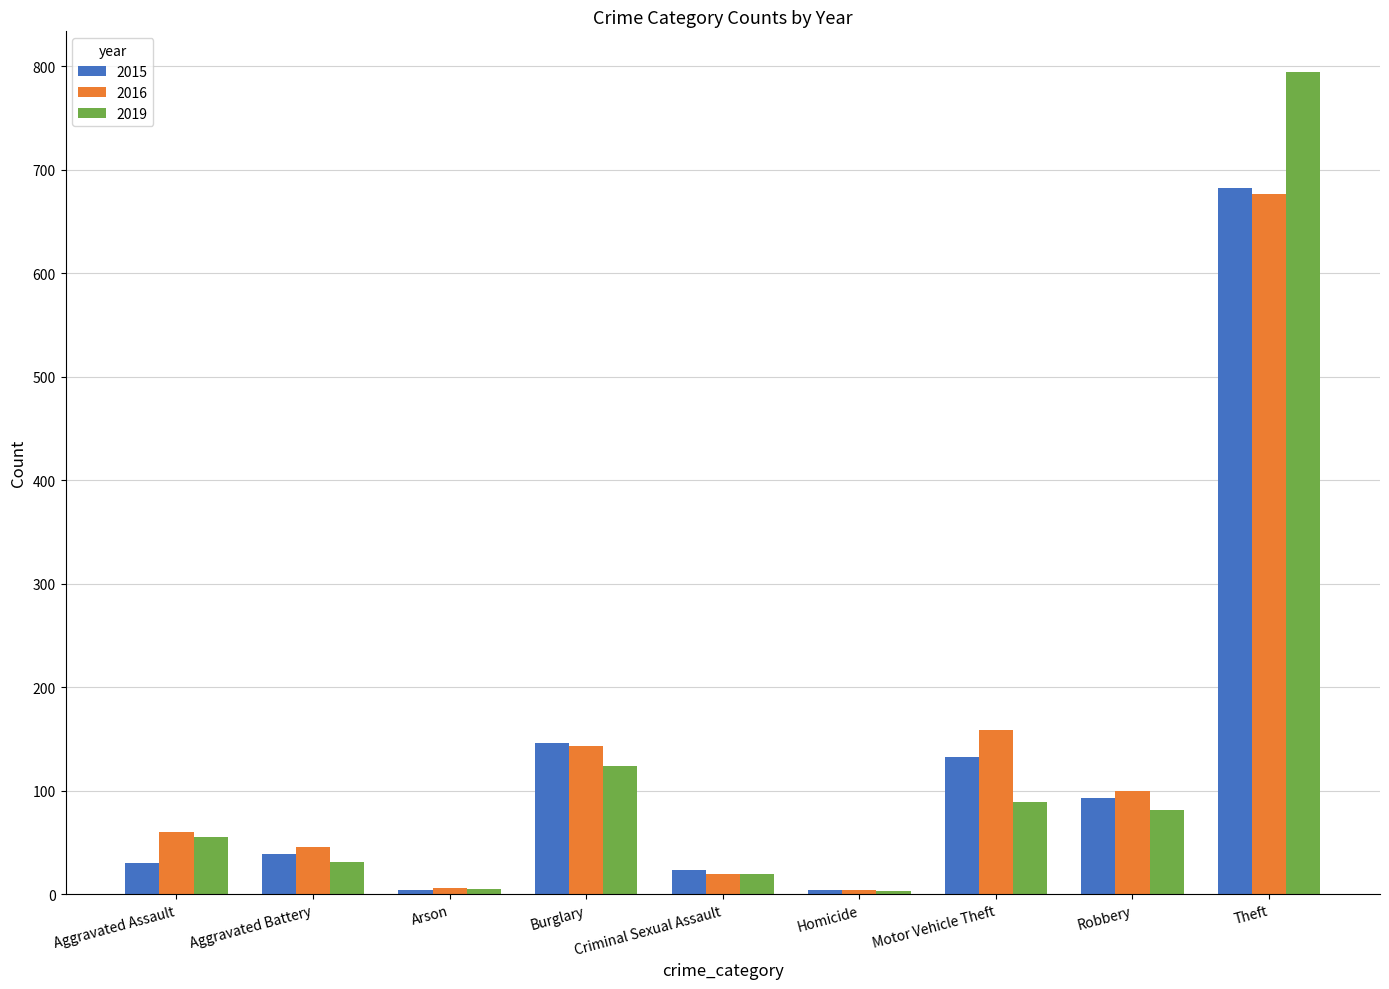

Which series has the largest range (max minus min)?

2019